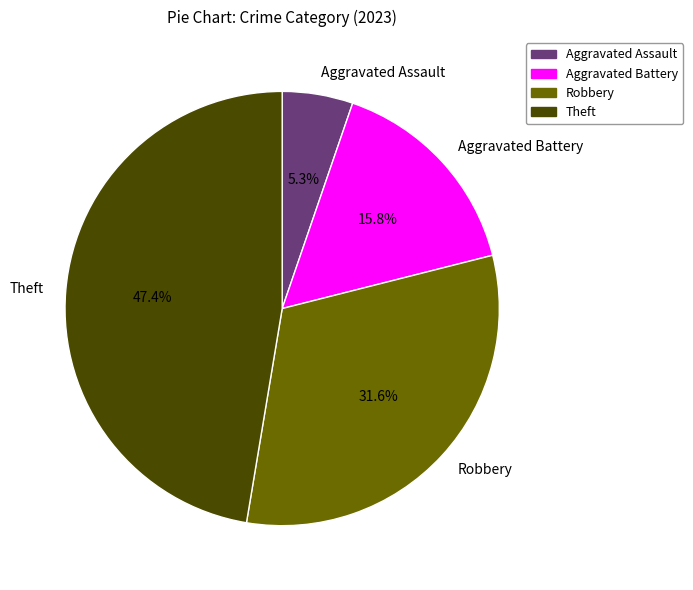

What is the ratio of the value at Robbery to the value at Aggravated Assault?

6.0